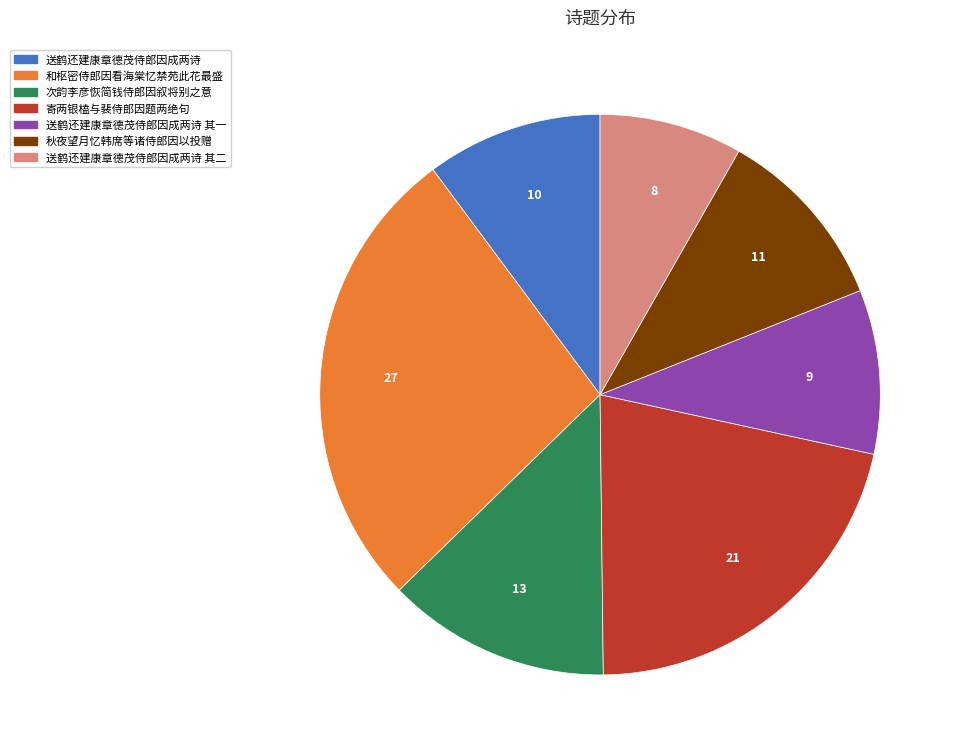

Is 送鹤还建康章德茂侍郎因成两诗 其一 the majority of the pie?

No